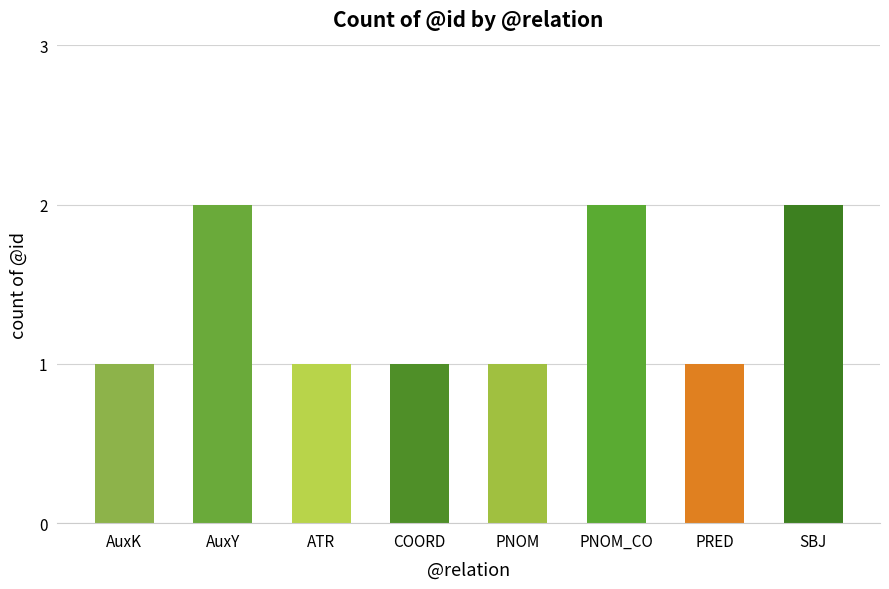

What is the difference between the values at SBJ and PNOM?

1